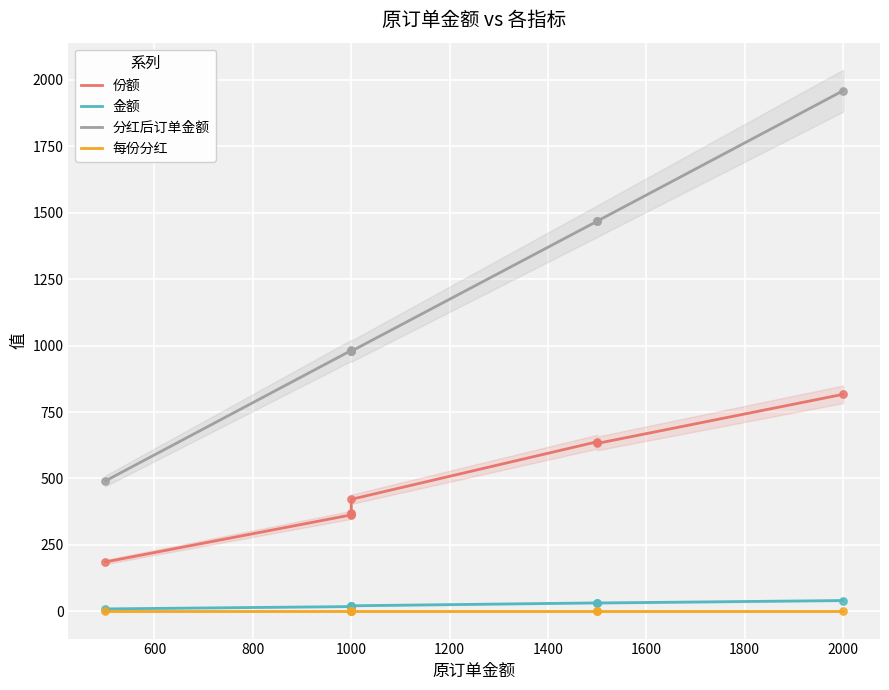

Which series has the largest total across all categories?

分红后订单金额